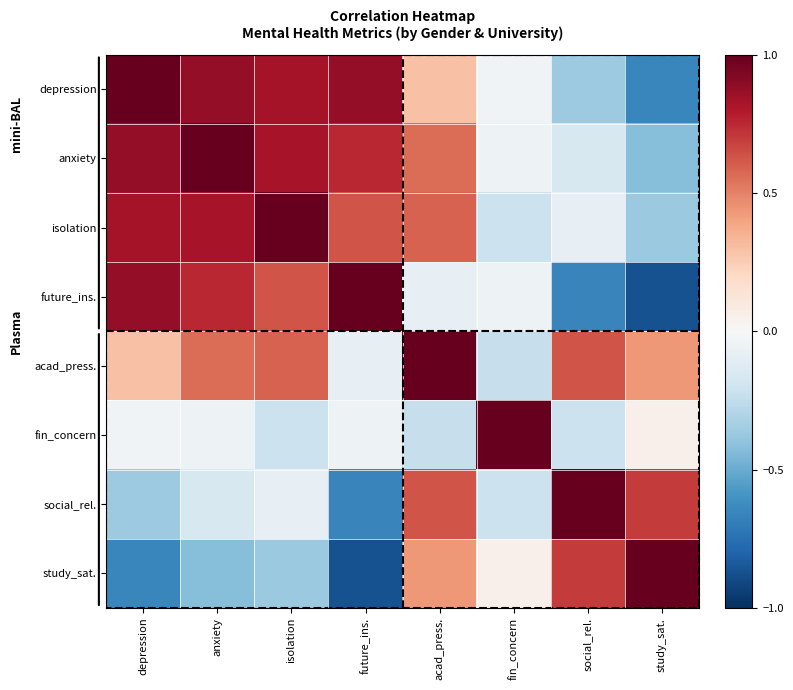

What is the smallest value displayed?

-0.9